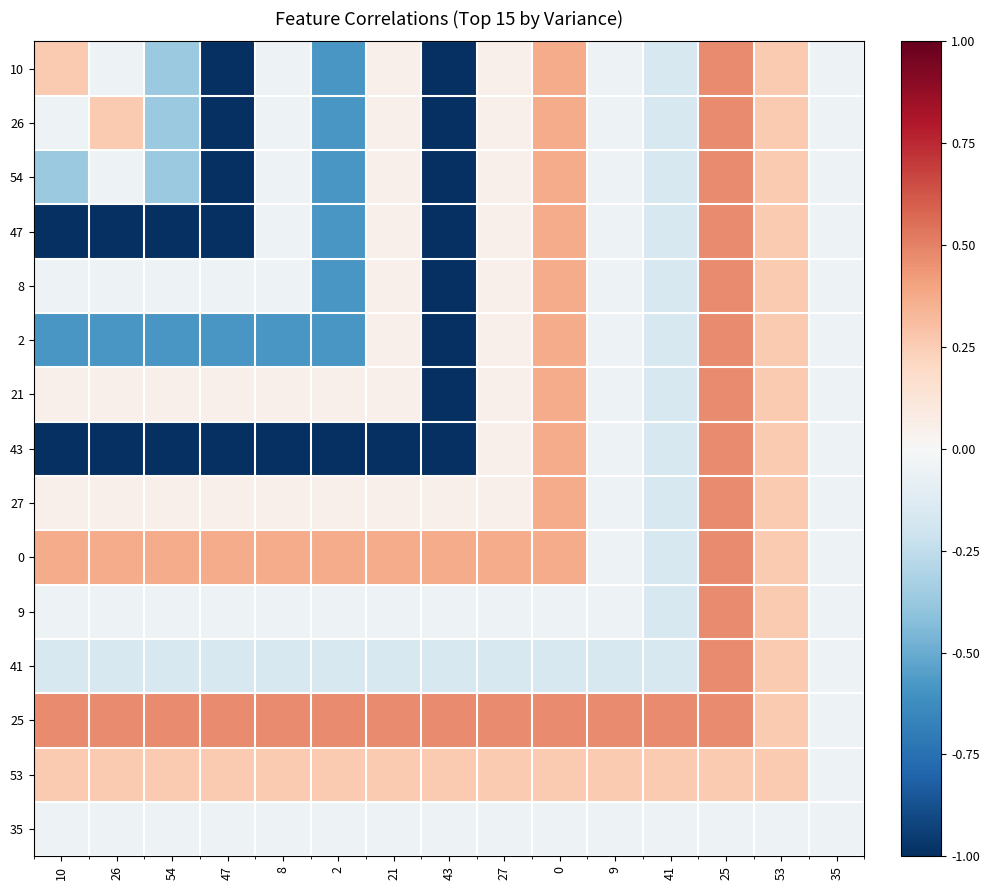

Reading left to right, transcribe all the data shown in this chart.

10: 10=0.3	26=-0.1	54=-0.4	47=-1.0	8=-0.1	2=-0.6	21=0.1	43=-1.0	27=0.1	0=0.4	9=-0.1	41=-0.2	25=0.5	53=0.3	35=-0.1
26: 10=-0.1	26=0.3	54=-0.4	47=-1.0	8=-0.1	2=-0.6	21=0.1	43=-1.0	27=0.1	0=0.4	9=-0.1	41=-0.2	25=0.5	53=0.3	35=-0.1
54: 10=-0.4	26=-0.1	54=-0.4	47=-1.0	8=-0.1	2=-0.6	21=0.1	43=-1.0	27=0.1	0=0.4	9=-0.1	41=-0.2	25=0.5	53=0.3	35=-0.1
47: 10=-1.0	26=-1.0	54=-1.0	47=-1.0	8=-0.1	2=-0.6	21=0.1	43=-1.0	27=0.1	0=0.4	9=-0.1	41=-0.2	25=0.5	53=0.3	35=-0.1
8: 10=-0.1	26=-0.1	54=-0.1	47=-0.1	8=-0.1	2=-0.6	21=0.1	43=-1.0	27=0.1	0=0.4	9=-0.1	41=-0.2	25=0.5	53=0.3	35=-0.1
2: 10=-0.6	26=-0.6	54=-0.6	47=-0.6	8=-0.6	2=-0.6	21=0.1	43=-1.0	27=0.1	0=0.4	9=-0.1	41=-0.2	25=0.5	53=0.3	35=-0.1
21: 10=0.1	26=0.1	54=0.1	47=0.1	8=0.1	2=0.1	21=0.1	43=-1.0	27=0.1	0=0.4	9=-0.1	41=-0.2	25=0.5	53=0.3	35=-0.1
43: 10=-1.0	26=-1.0	54=-1.0	47=-1.0	8=-1.0	2=-1.0	21=-1.0	43=-1.0	27=0.1	0=0.4	9=-0.1	41=-0.2	25=0.5	53=0.3	35=-0.1
27: 10=0.1	26=0.1	54=0.1	47=0.1	8=0.1	2=0.1	21=0.1	43=0.1	27=0.1	0=0.4	9=-0.1	41=-0.2	25=0.5	53=0.3	35=-0.1
0: 10=0.4	26=0.4	54=0.4	47=0.4	8=0.4	2=0.4	21=0.4	43=0.4	27=0.4	0=0.4	9=-0.1	41=-0.2	25=0.5	53=0.3	35=-0.1
9: 10=-0.1	26=-0.1	54=-0.1	47=-0.1	8=-0.1	2=-0.1	21=-0.1	43=-0.1	27=-0.1	0=-0.1	9=-0.1	41=-0.2	25=0.5	53=0.3	35=-0.1
41: 10=-0.2	26=-0.2	54=-0.2	47=-0.2	8=-0.2	2=-0.2	21=-0.2	43=-0.2	27=-0.2	0=-0.2	9=-0.2	41=-0.2	25=0.5	53=0.3	35=-0.1
25: 10=0.5	26=0.5	54=0.5	47=0.5	8=0.5	2=0.5	21=0.5	43=0.5	27=0.5	0=0.5	9=0.5	41=0.5	25=0.5	53=0.3	35=-0.1
53: 10=0.3	26=0.3	54=0.3	47=0.3	8=0.3	2=0.3	21=0.3	43=0.3	27=0.3	0=0.3	9=0.3	41=0.3	25=0.3	53=0.3	35=-0.1
35: 10=-0.1	26=-0.1	54=-0.1	47=-0.1	8=-0.1	2=-0.1	21=-0.1	43=-0.1	27=-0.1	0=-0.1	9=-0.1	41=-0.1	25=-0.1	53=-0.1	35=-0.1